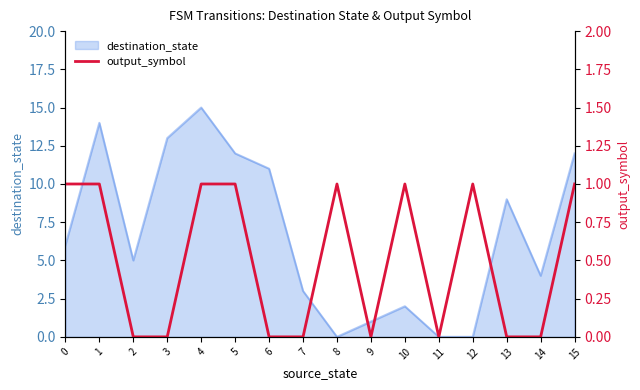

How many interior local peaks (higher than both neighbors) does the data have?

3